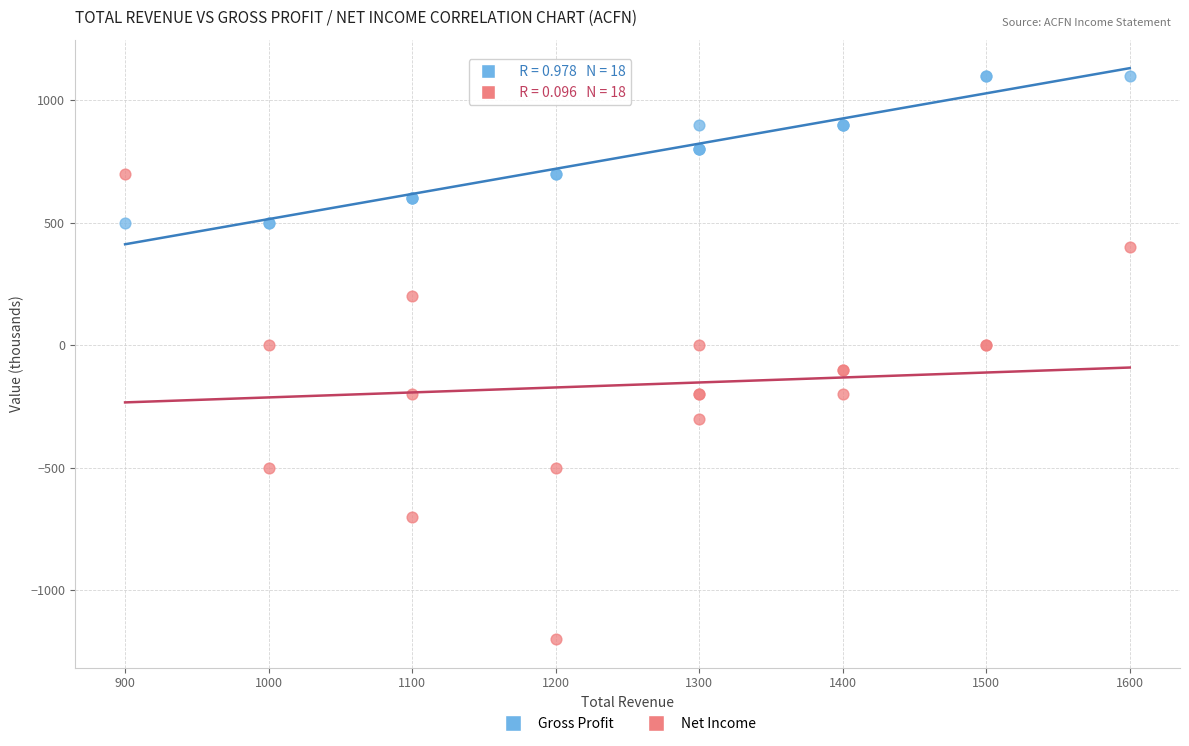

Which series reaches the maximum Y coordinate?

Gross Profit